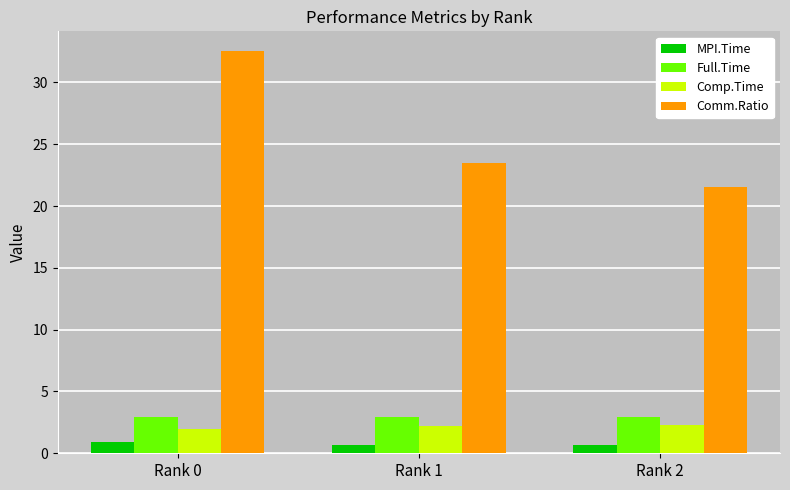

At Rank 1, list the series in order from largest to smallest.

Comm.Ratio, Full.Time, Comp.Time, MPI.Time